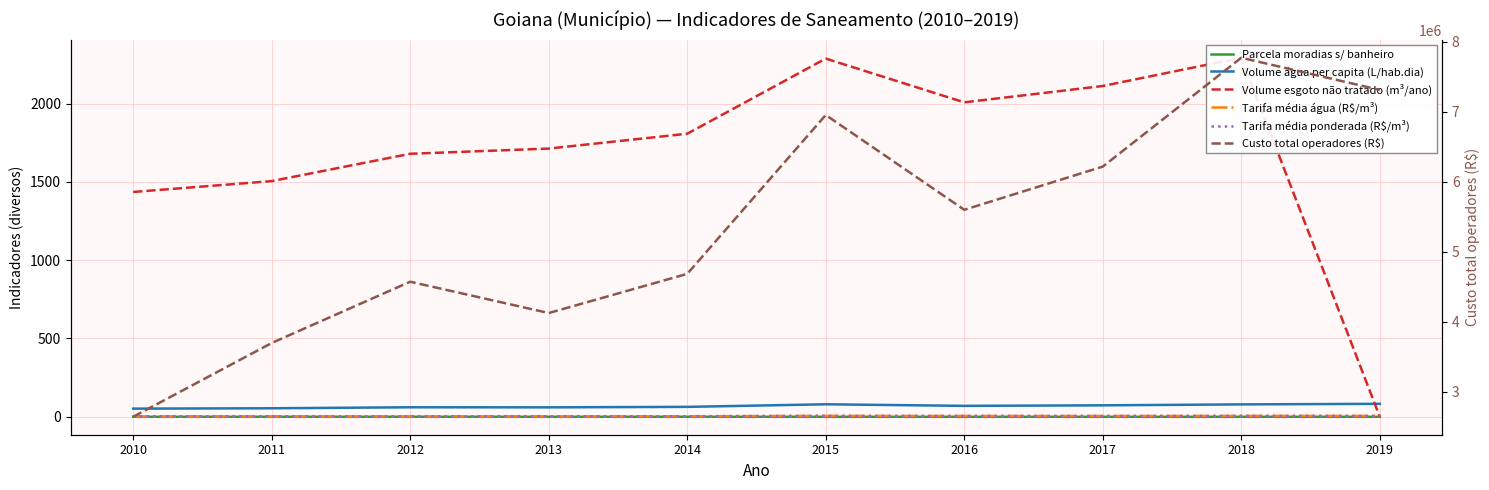

What is the maximum value shown in the chart?

7772190.5